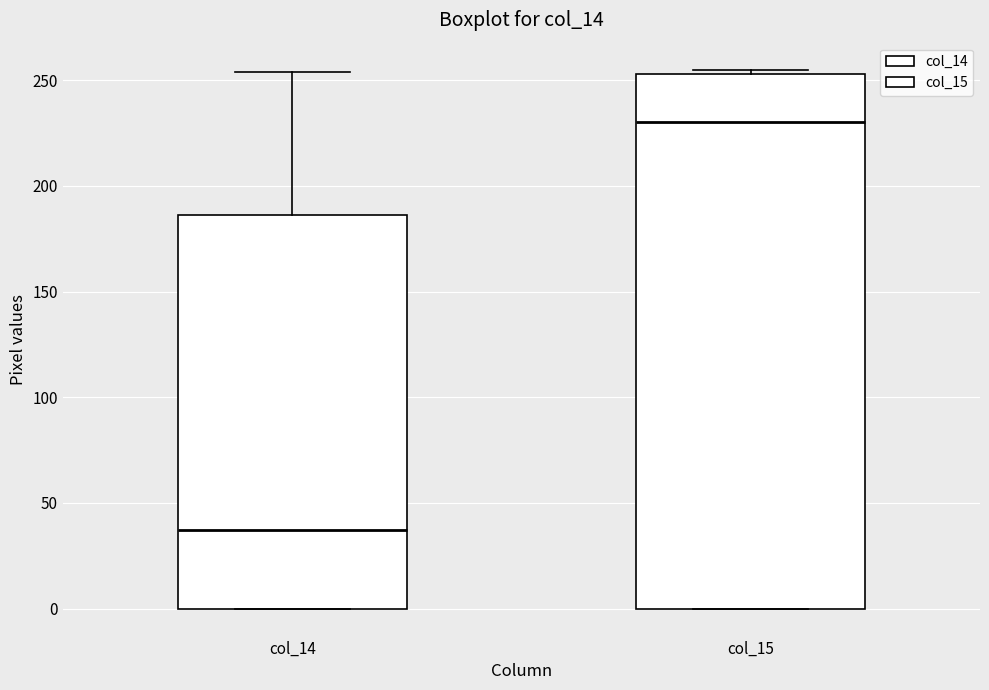

Which box's median line is the highest?

col_15